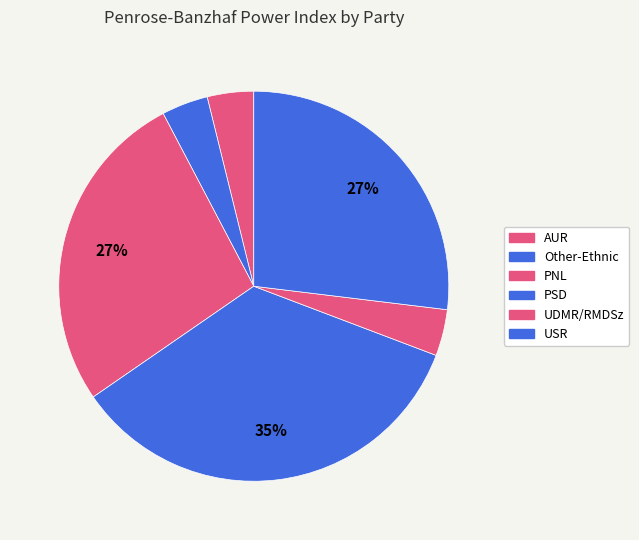

Is there a majority slice in this chart?

No